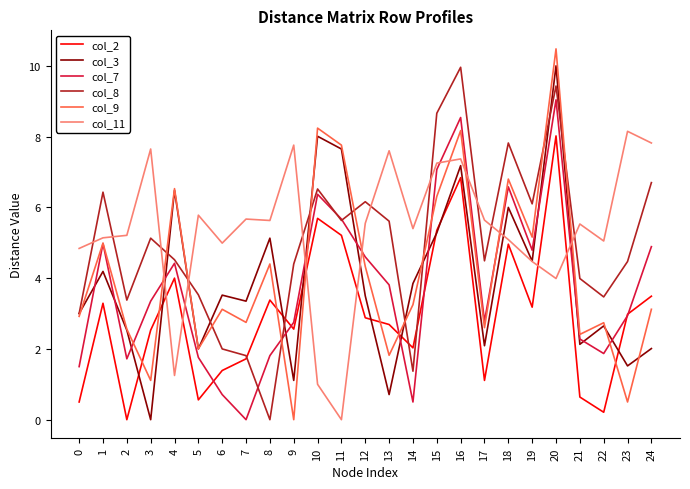

At which category does col_8 reach its first local peak?

1